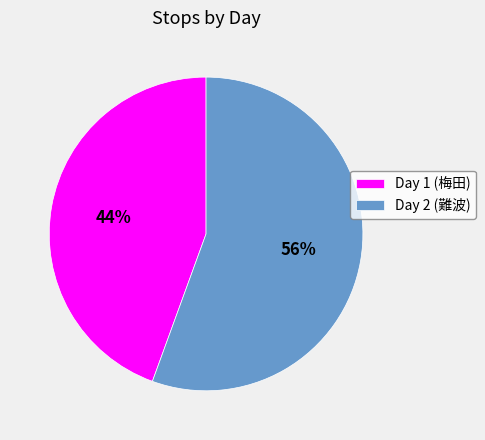

Which category has the biggest portion of the pie?

Day 2 (難波)